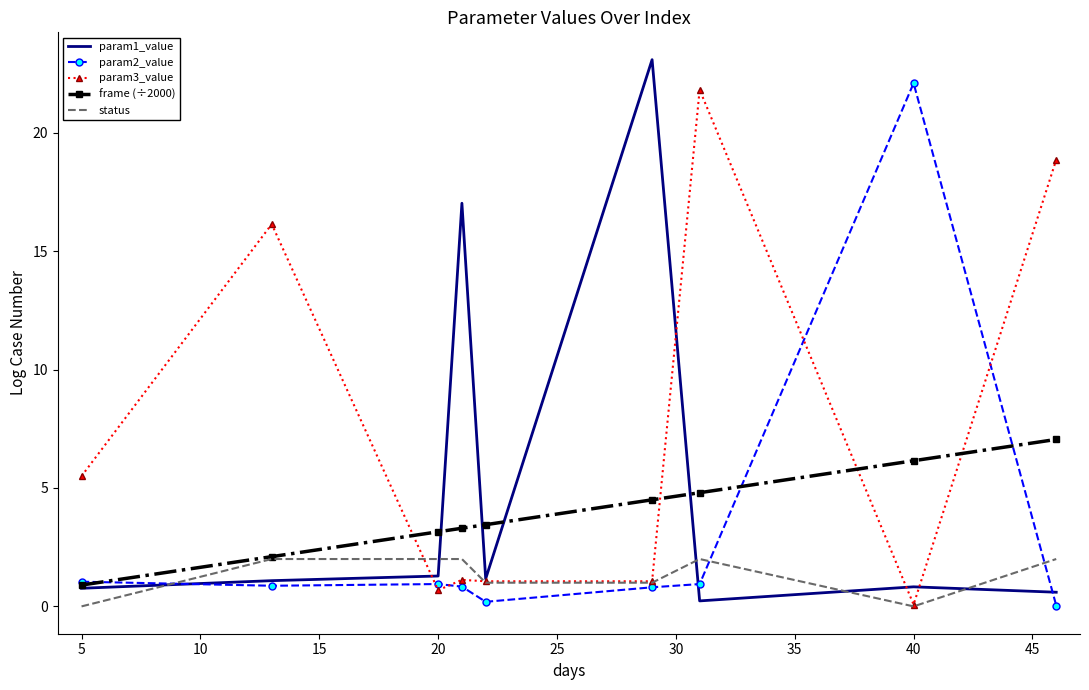

After their last crossing, which series has the higher values: param3_value or param2_value?

param3_value